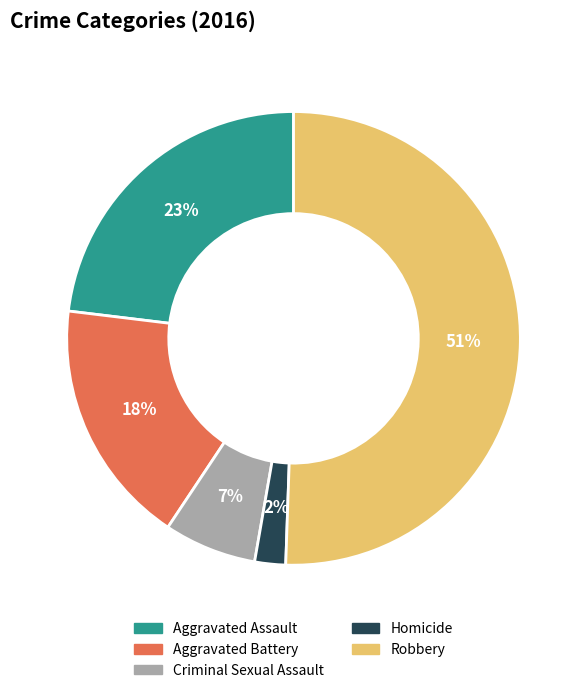

Is the sum of Aggravated Assault and Homicide greater than half?

No